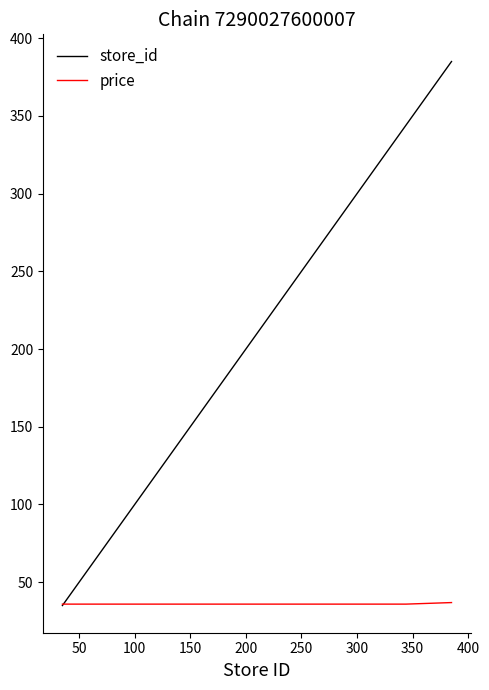

Rank the series by their average value, from highest to lowest.

store_id, price